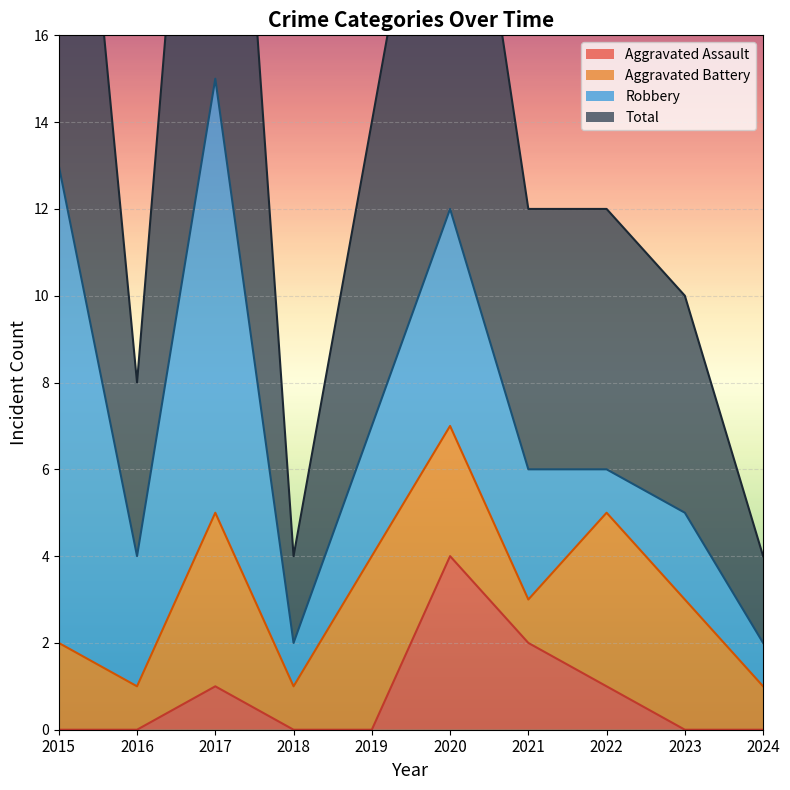

What is the sum of all Aggravated Assault values?

8